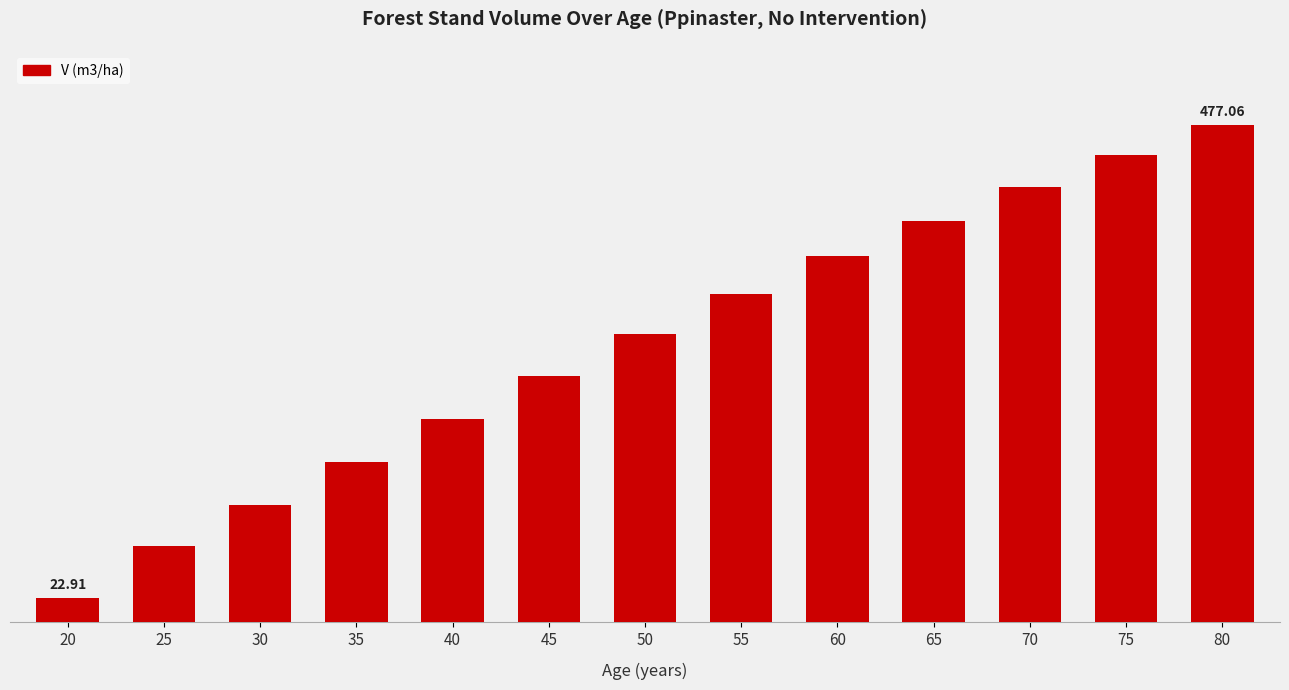

Which has a higher value, 20 or 50?

50